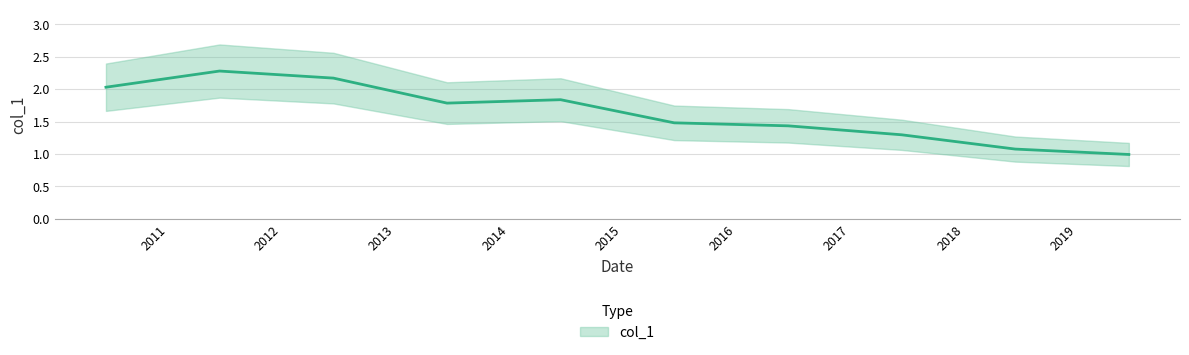

Reading left to right, extract all data points from this chart.

2010-06-15=2.0	2011-06-15=2.3	2012-06-15=2.2	2013-06-15=1.8	2014-06-15=1.8	2015-06-15=1.5	2016-06-15=1.4	2017-06-15=1.3	2018-06-15=1.1	2019-06-15=1.0